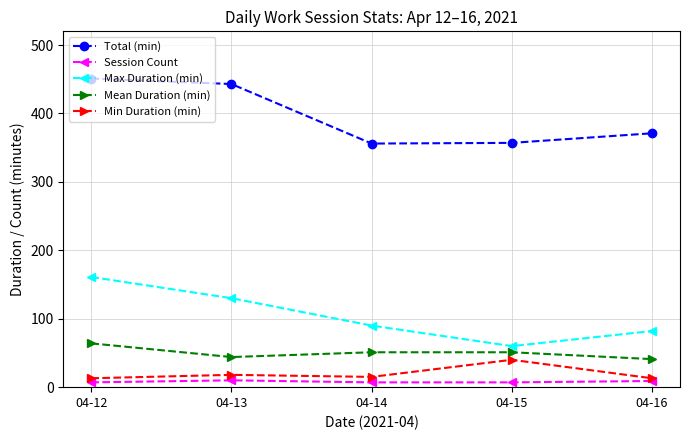

What is the sum of all Total (min) values?

1978